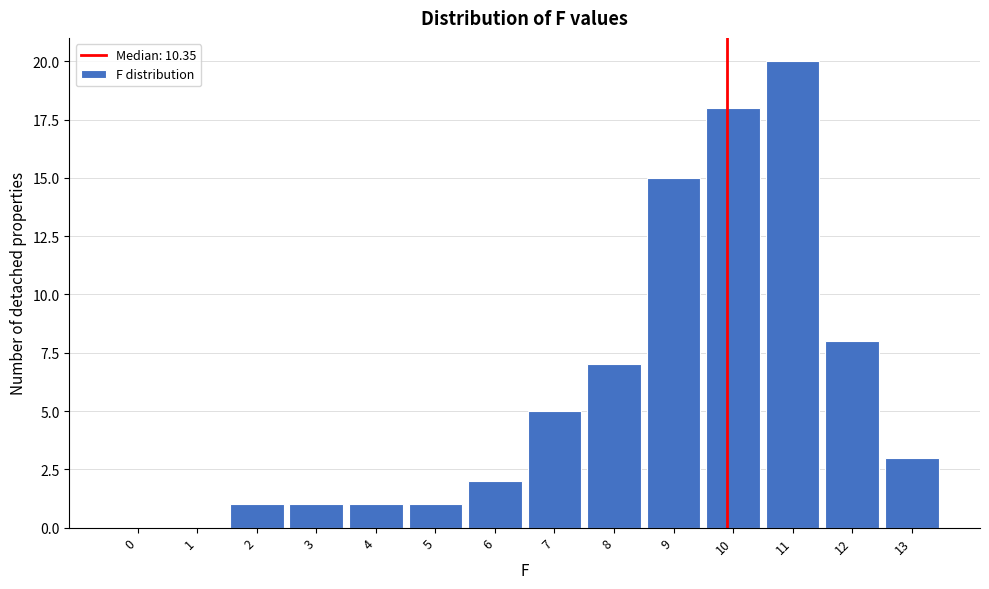

Reading right to left, extract all data points from this chart.

13=3	12=8	11=20	10=18	9=15	8=7	7=5	6=2	5=1	4=1	3=1	2=1	1=0	0=0